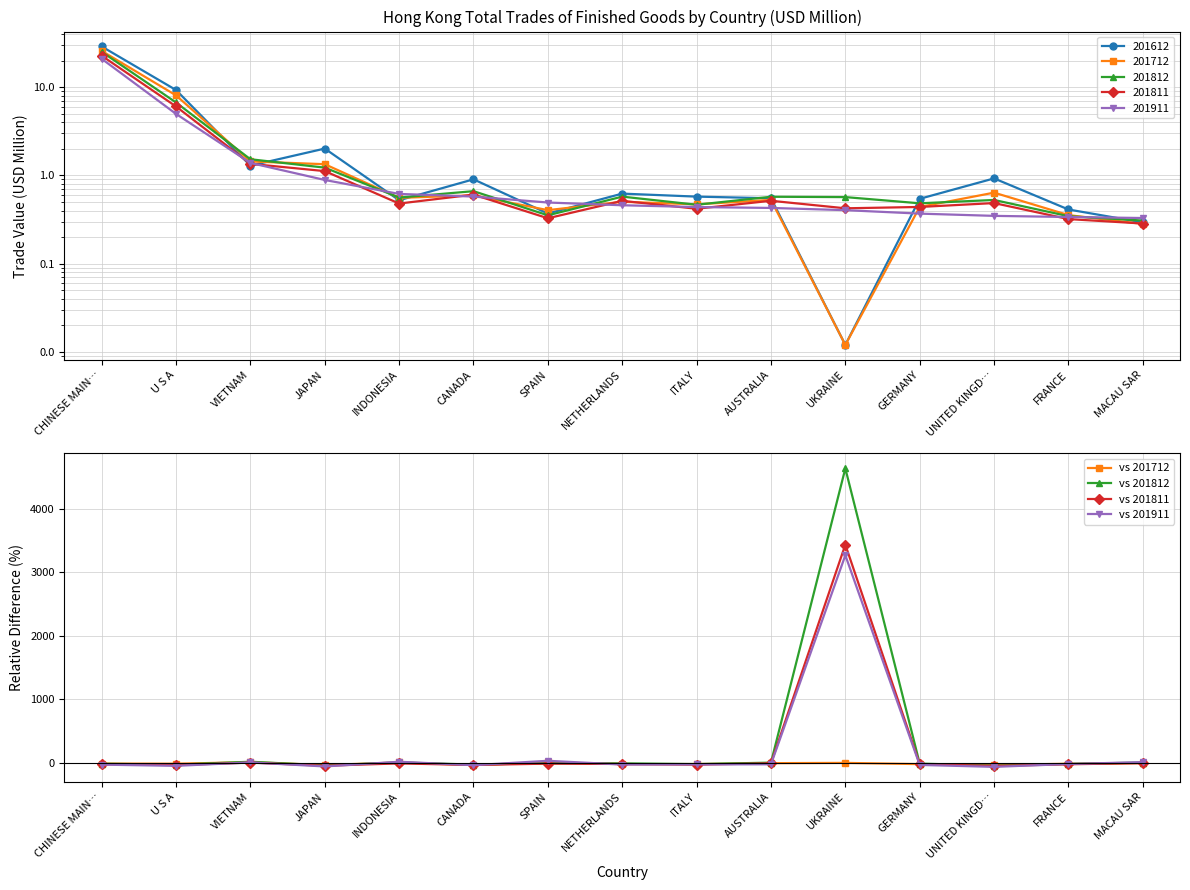

At UNITED KINGD…, list the series in order from smallest to largest.

vs 201911, vs 201811, vs 201812, vs 201712